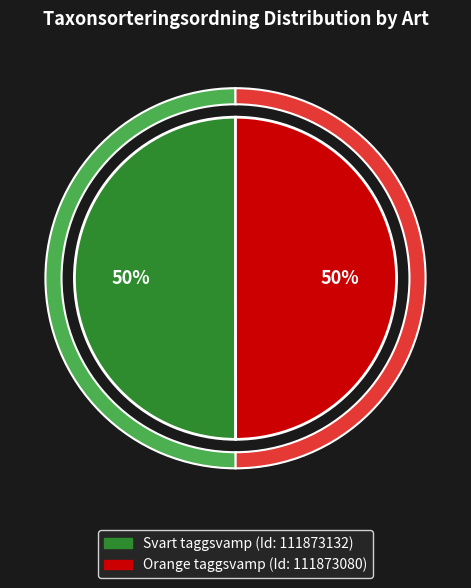

Count the number of slices in the pie.

2